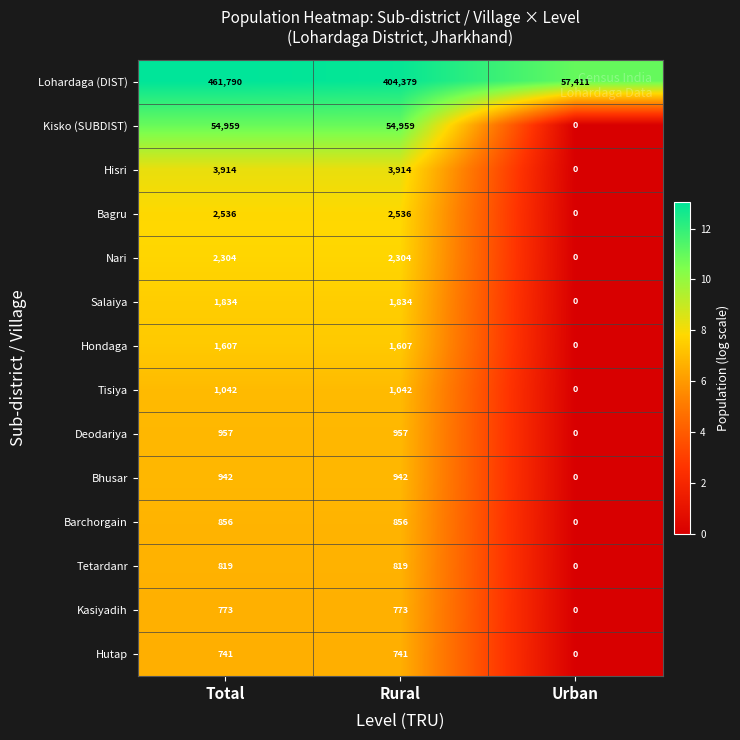

At how many categories does at least one series exceed 2?

3